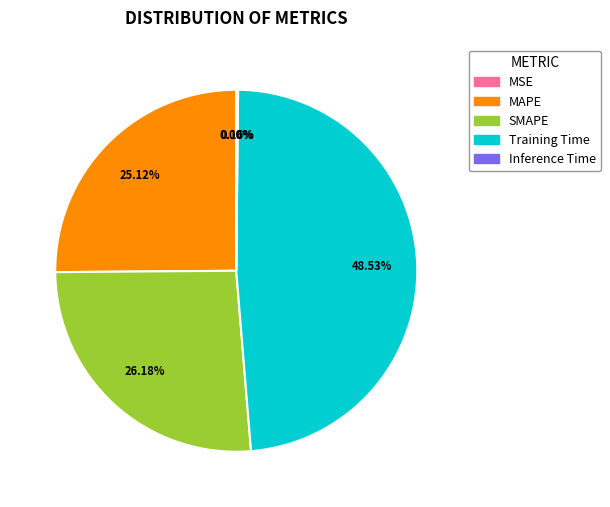

Does any single category account for the majority?

No